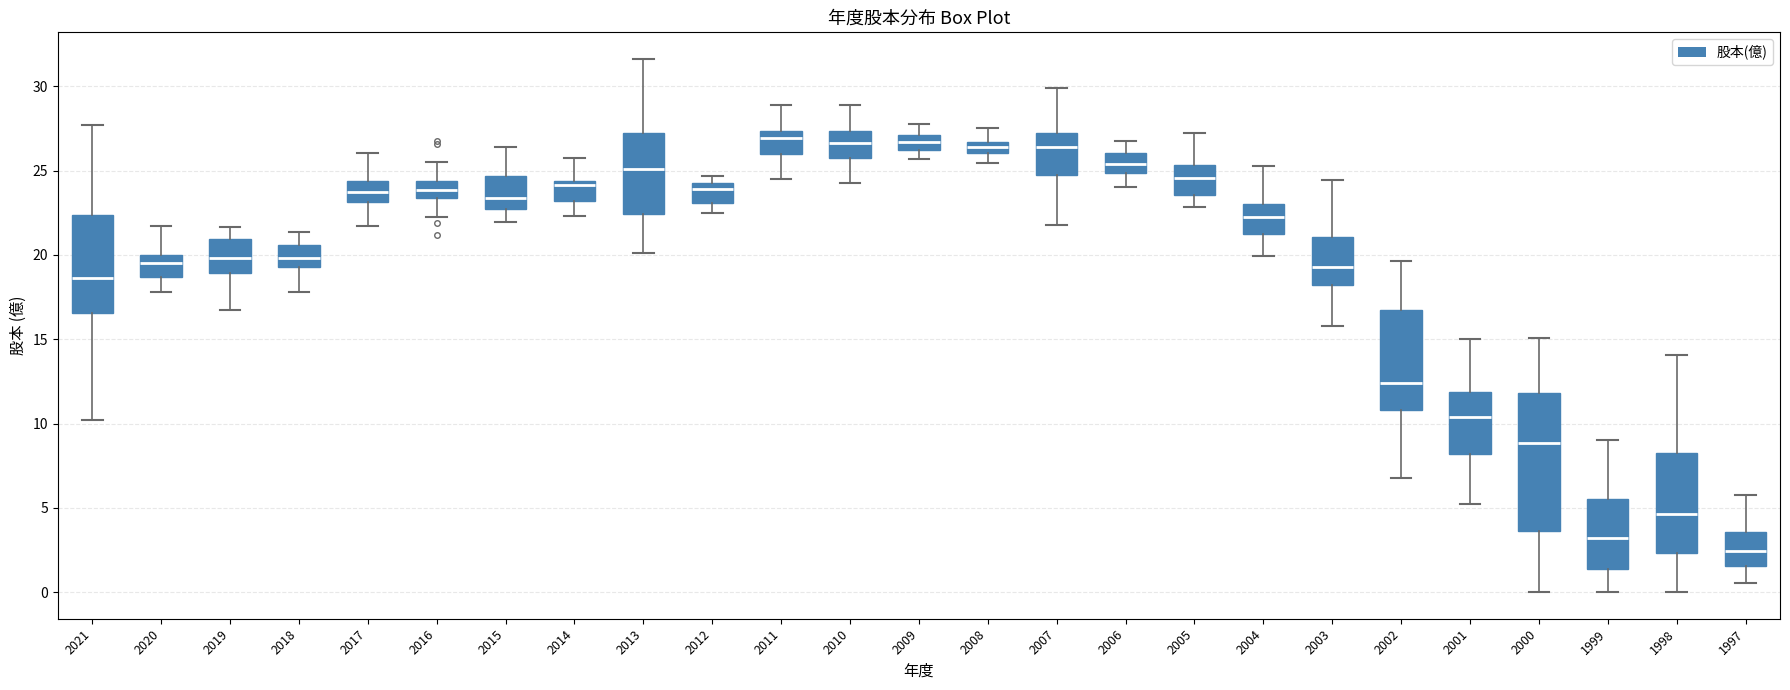

Comparing the boxes themselves (not the whiskers), which one is the tallest?

2000